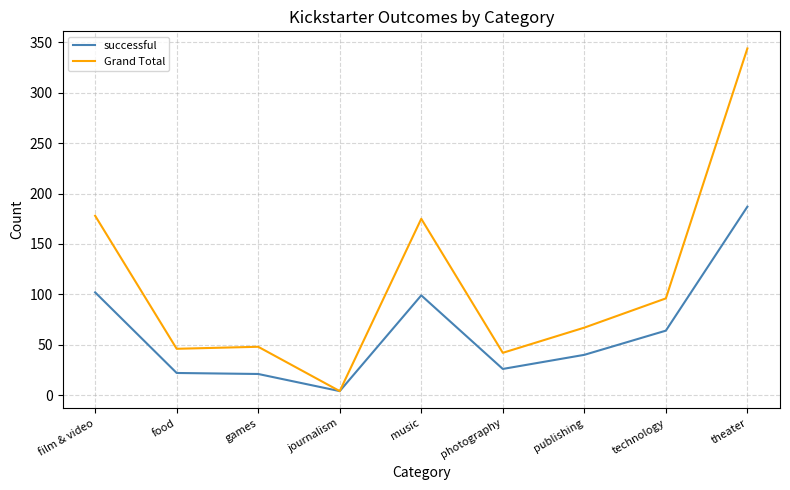

Between music and publishing, which series saw the biggest shift?

Grand Total